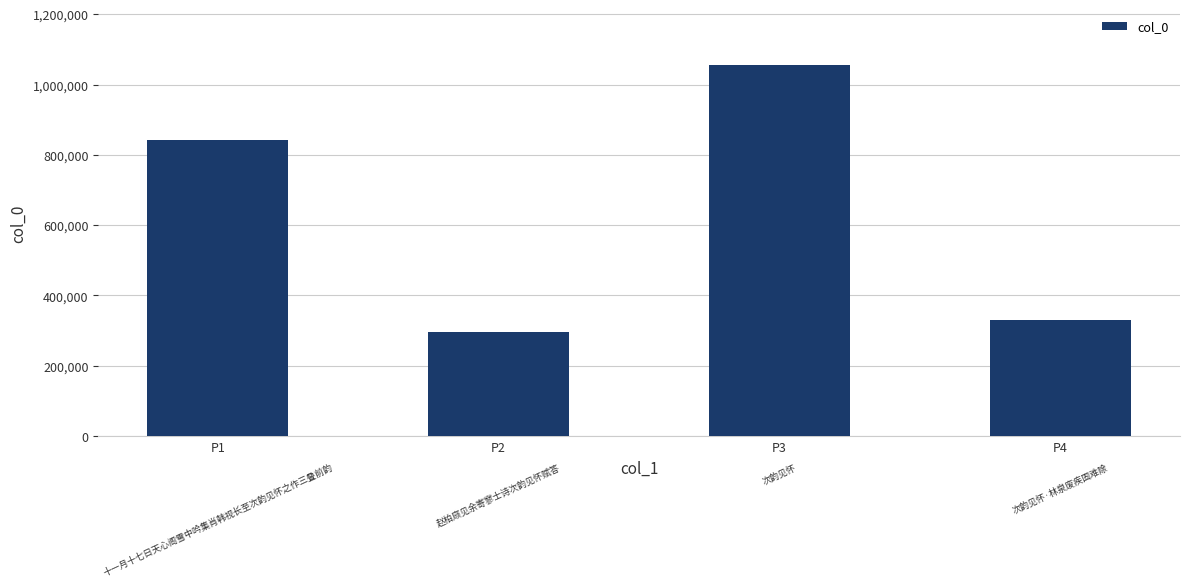

What is the change in value from P1 to P4?

-512429